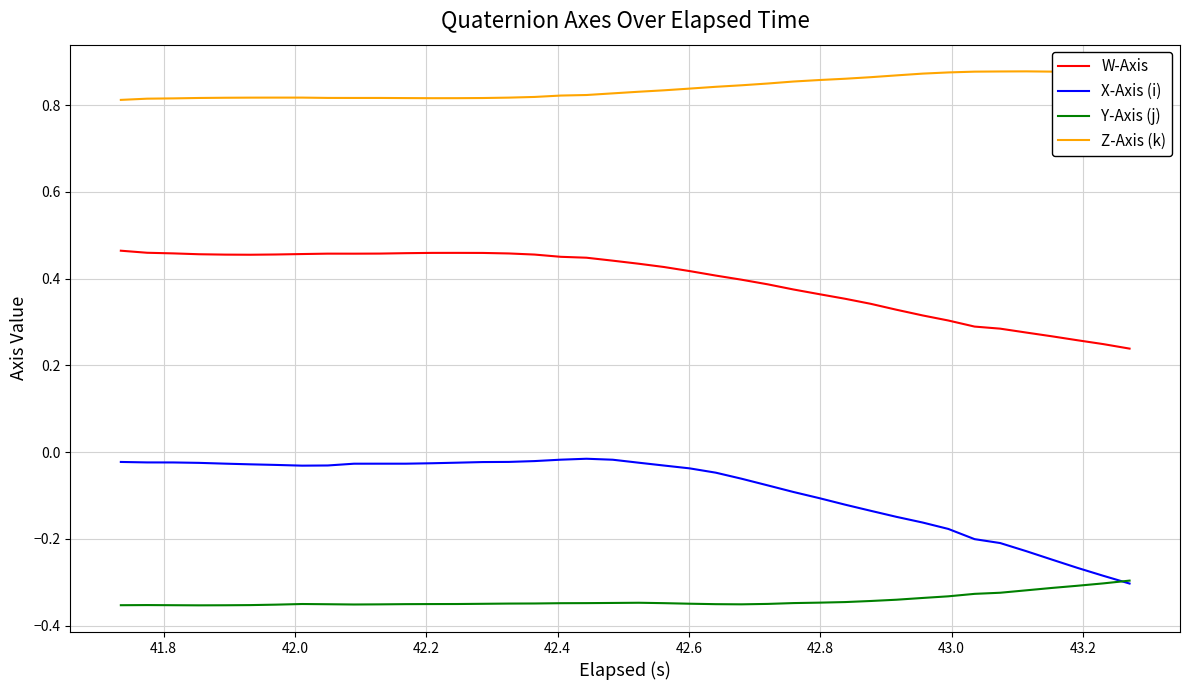

True or false: Z-Axis (k) and Y-Axis (j) intersect in this chart.

False